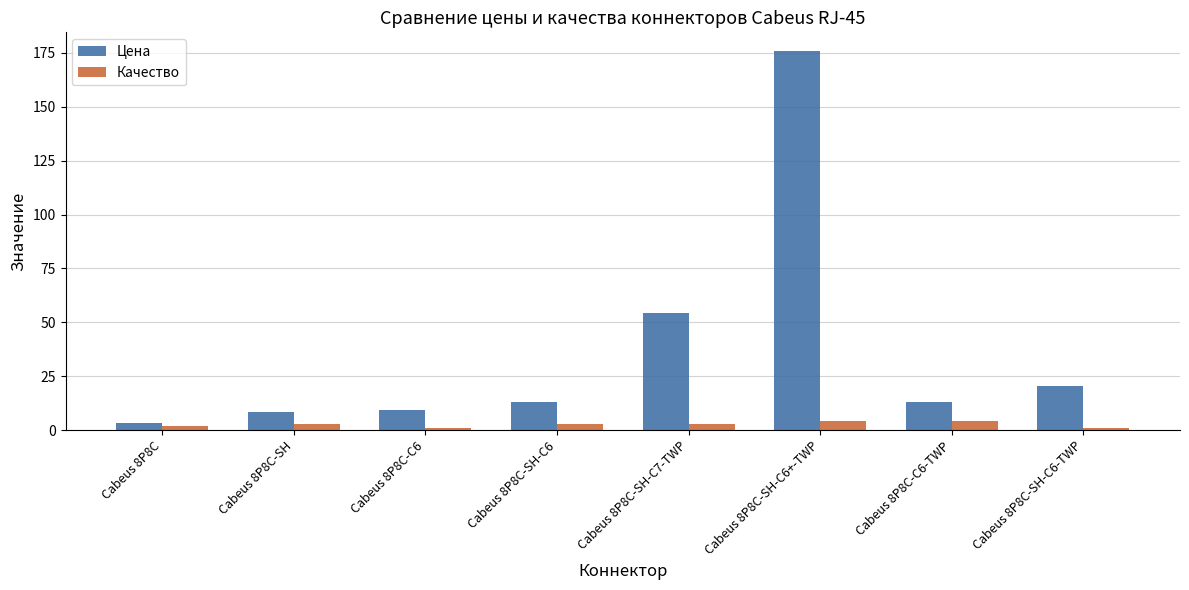

At which category is the sum across all series the highest?

Cabeus 8P8C-SH-C6+-TWP